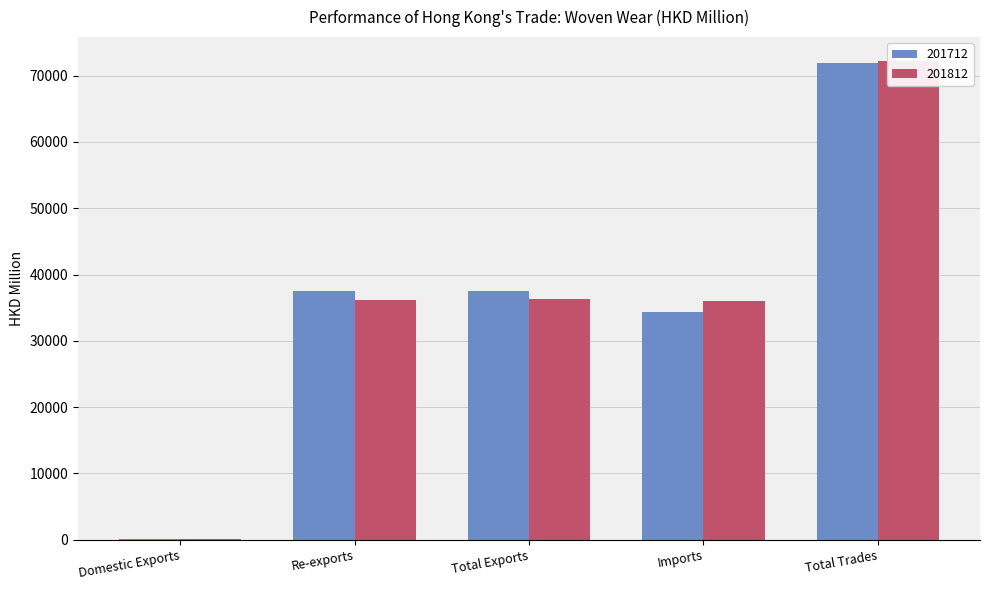

Is the value of 201712 at Total Trades greater than the value of 201812 at Total Trades?

No